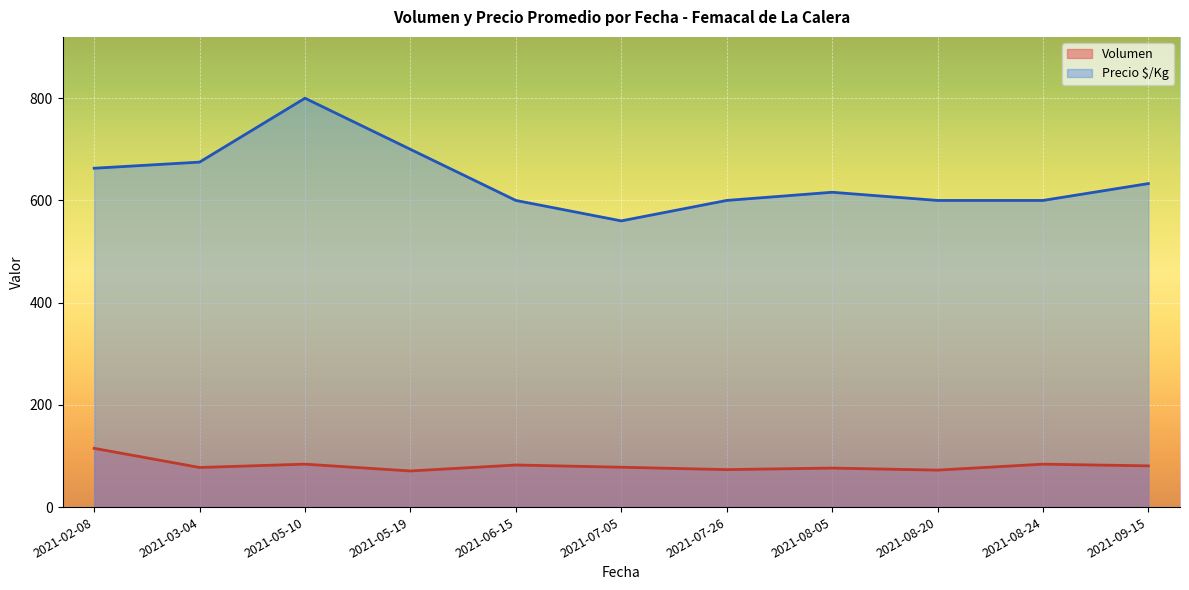

What is the difference between the second highest and second lowest values in the Volumen series?

11.7